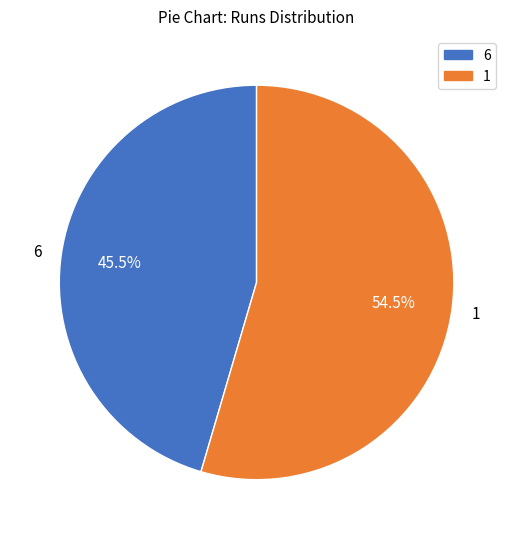

What percentage is NOT represented by 6?

54.5%